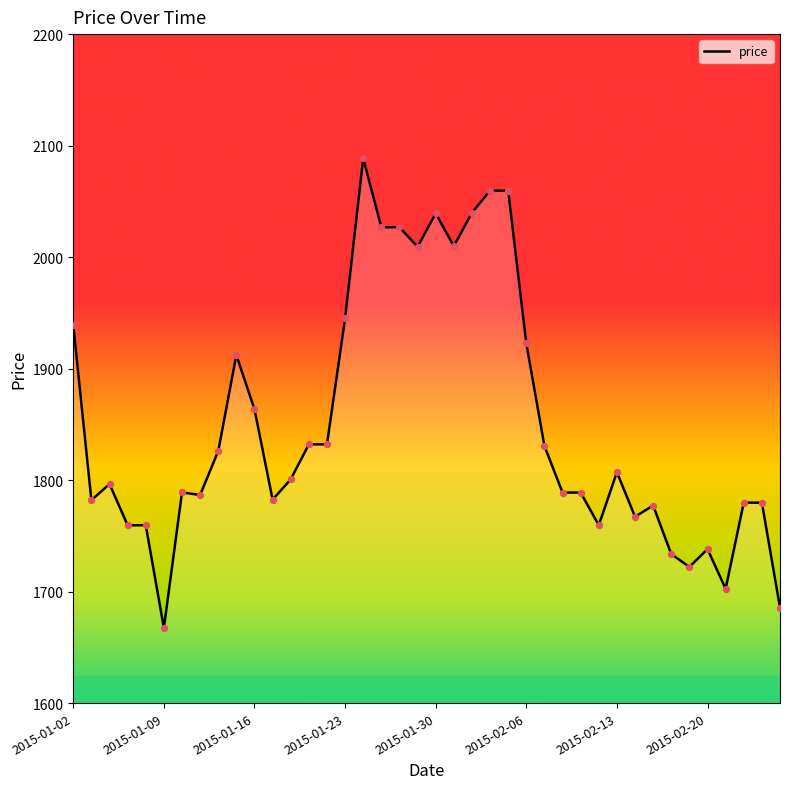

What is the greatest value displayed?

2088.5